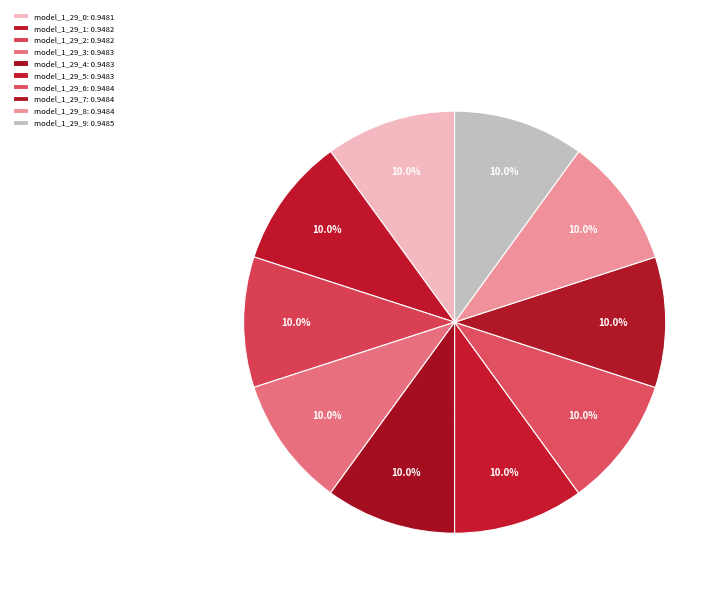

Count the number of slices in the pie.

10